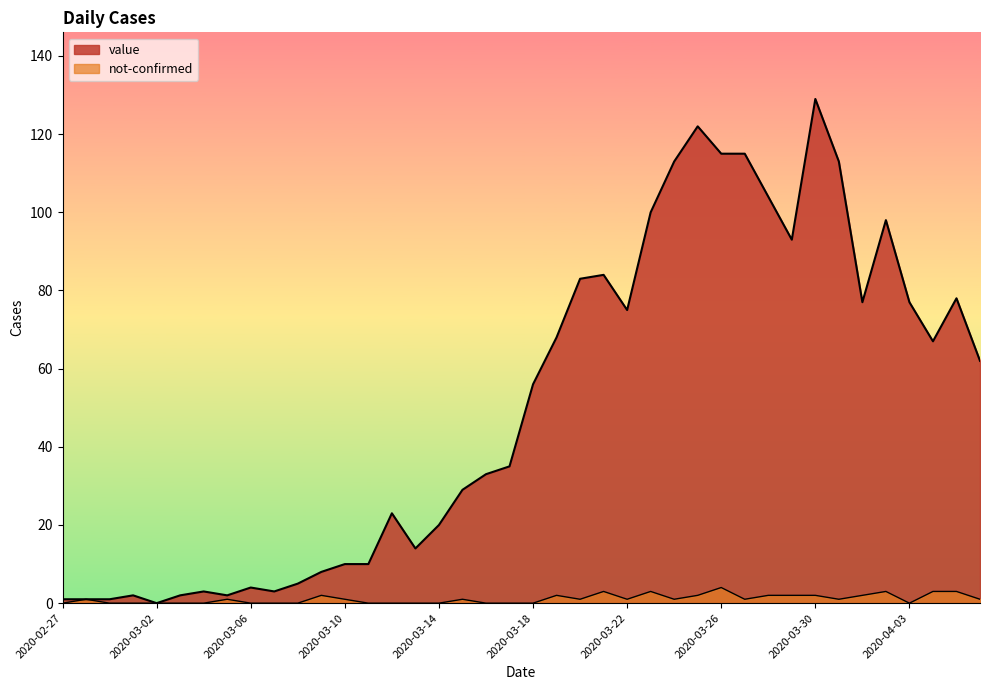

How many values in the value series exceed 56?

19